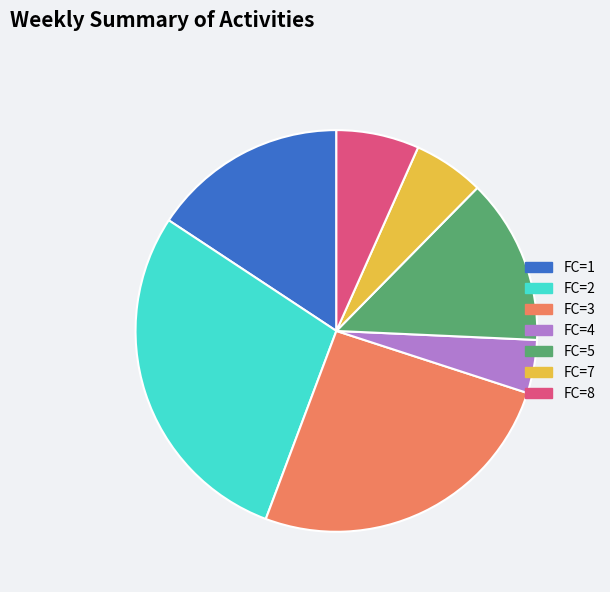

True or false: FC=4 accounts for 4% of the total.

True